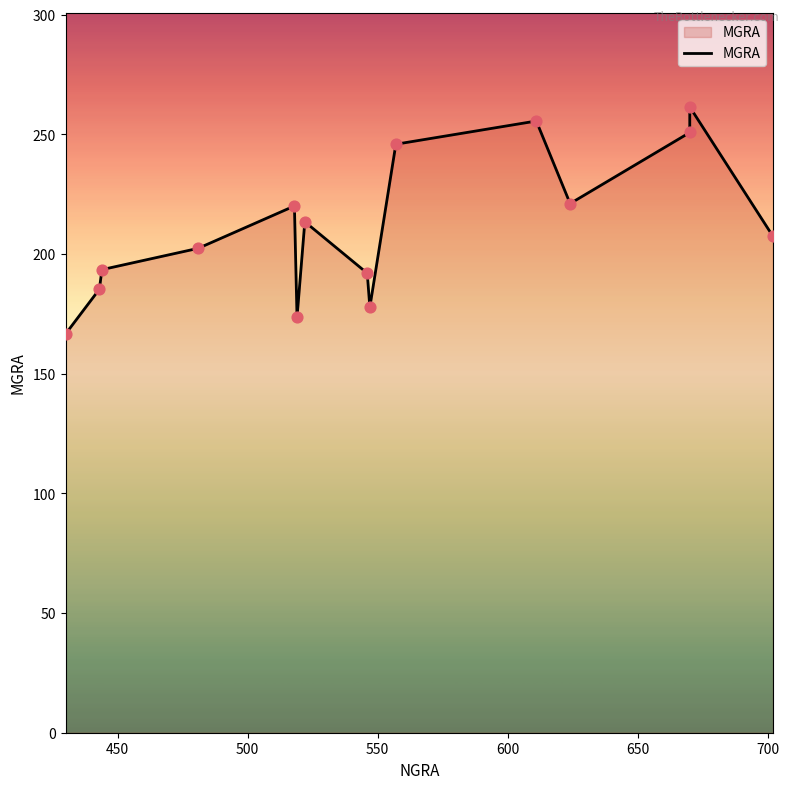

Between 600 and 450, which is larger?

600